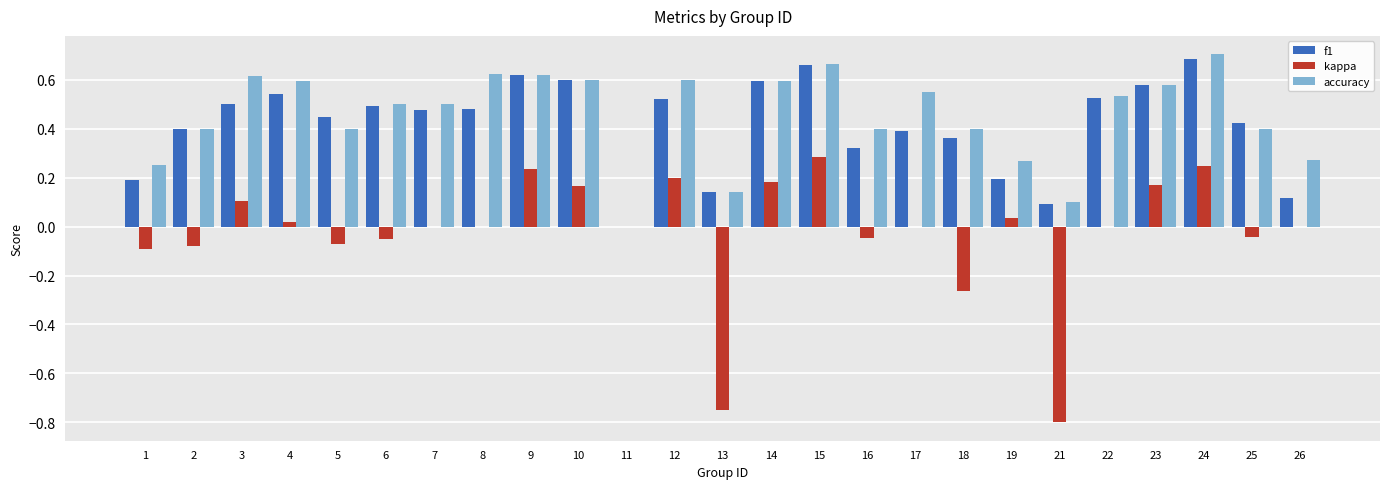

Is the value of kappa at 2 greater than the value of accuracy at 8?

No